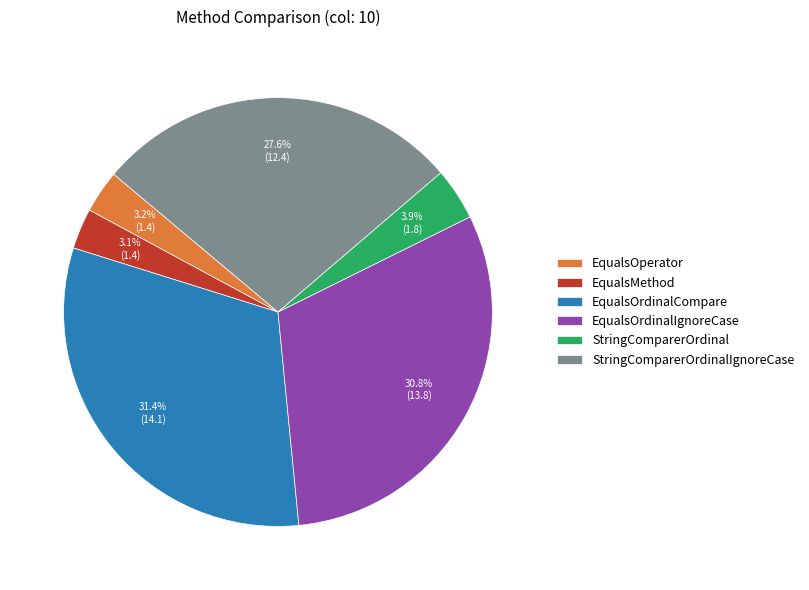

Is there any slice that represents more than half of the pie?

No